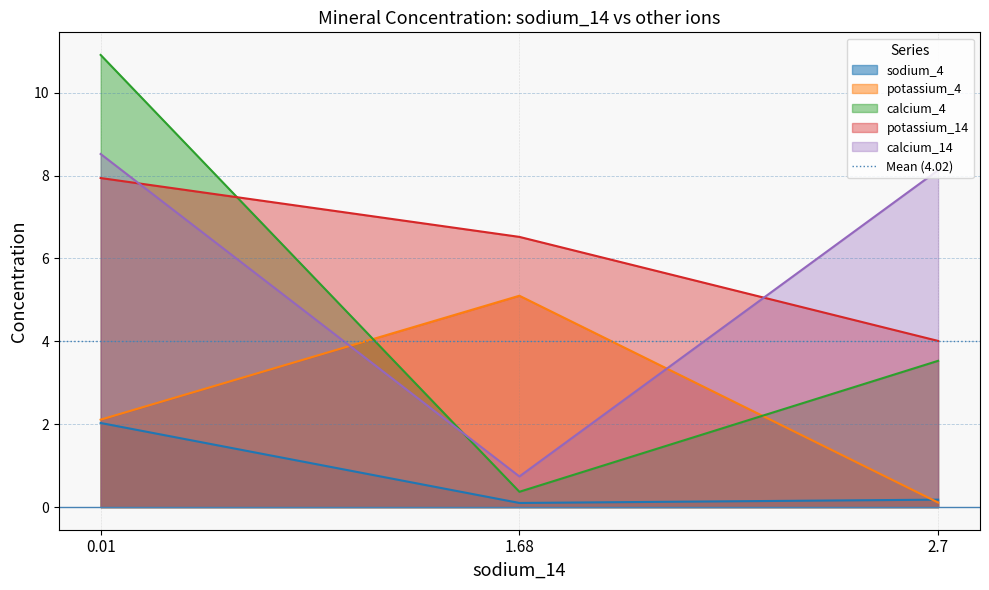

What is the label of the 3rd point from the right?

0.01